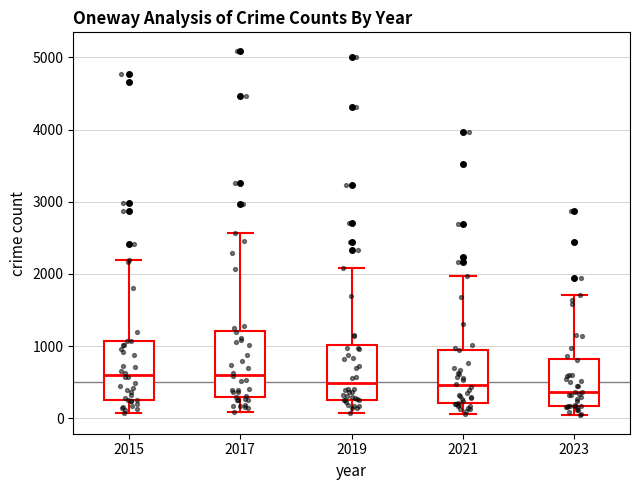

Reading left to right, transcribe this box plot: for each box, give where its median line is, the range the box spans, and where its two whiskers end, as read against the y-axis. The values are not printed on the chart, so give them approximately, as read against the axis.

2015: median 600, box 300 to 1100, whiskers 100 to 2200
2017: median 600, box 300 to 1200, whiskers 100 to 2600
2019: median 500, box 300 to 1000, whiskers 100 to 2100
2021: median 500, box 200 to 900, whiskers 100 to 2000
2023: median 400, box 200 to 800, whiskers 0 to 1700